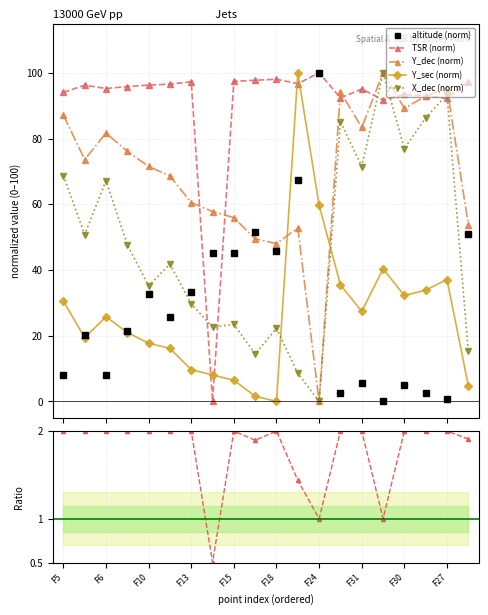

True or false: Y_dec (norm) has more than 1 interior local peaks.

True